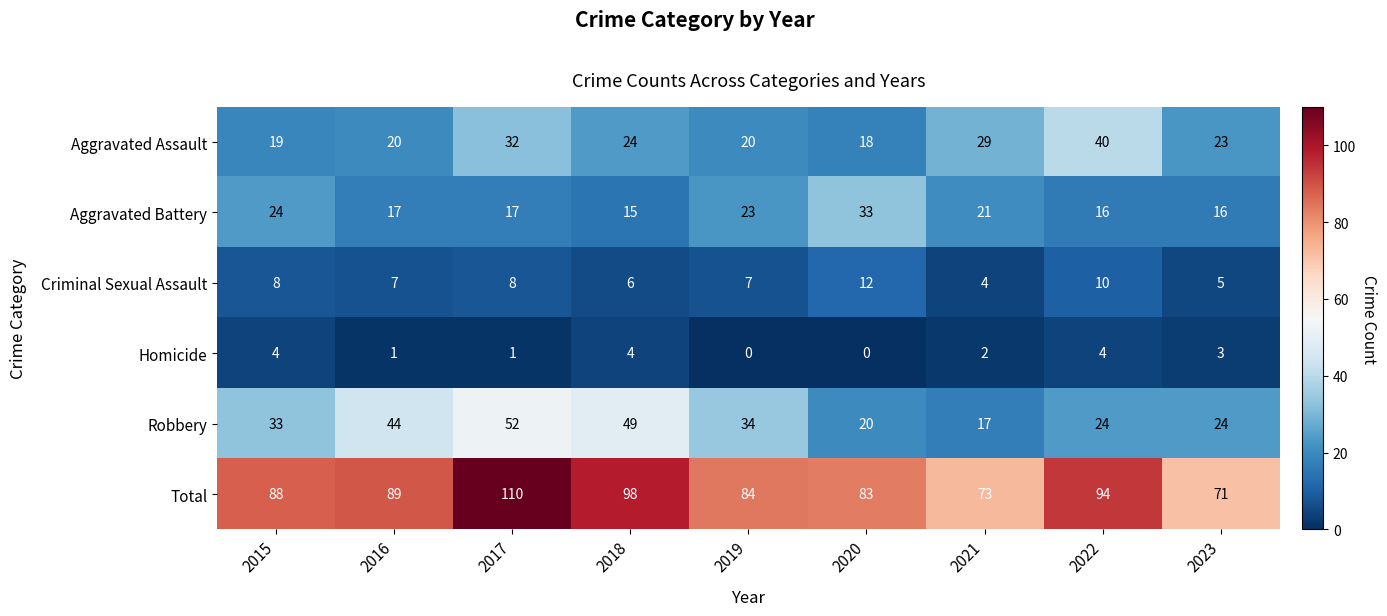

What is the sum of all Robbery values?

297